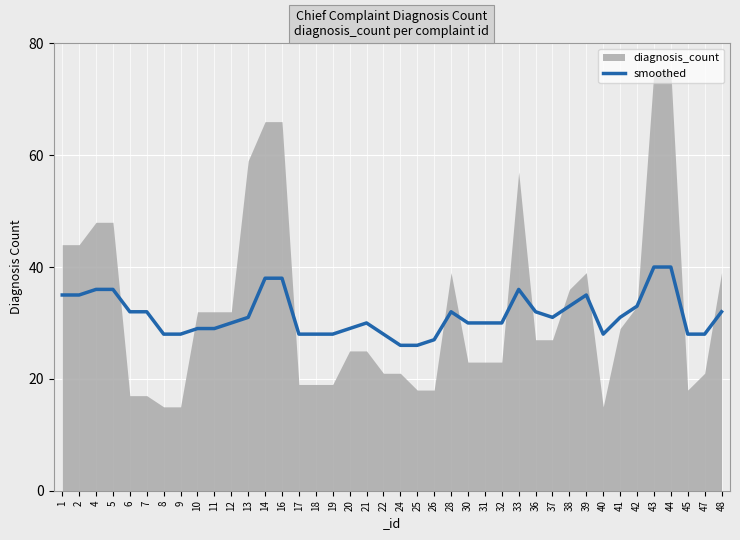

Is it true that smoothed equals 9 at 25?

False